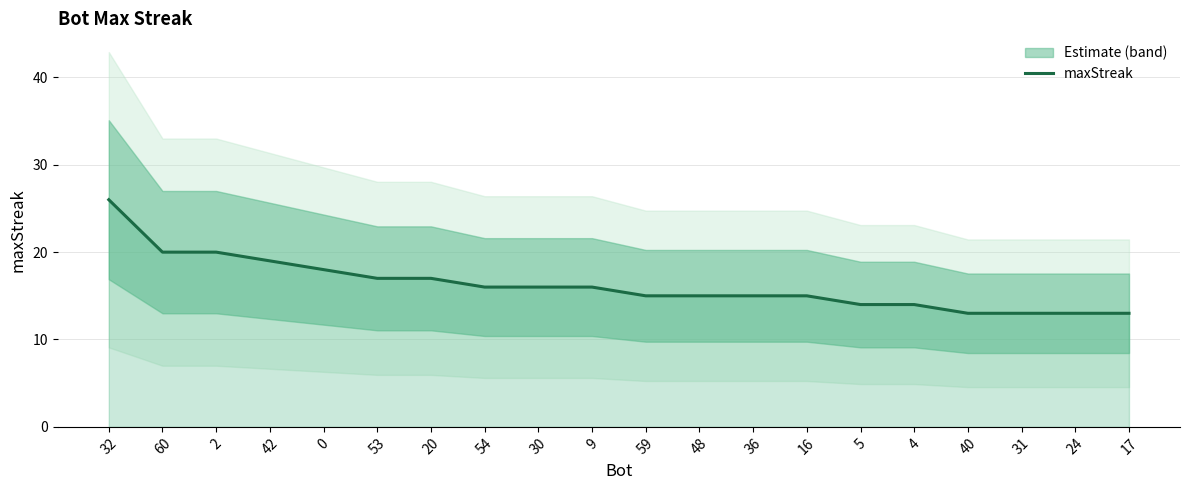

What is the value of the 3rd point from the left?

20